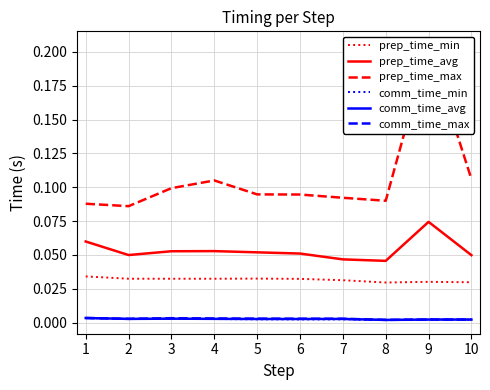

Reading left to right, list all the values displayed in this chart.

prep_time_min: 0.0	0.0	0.0	0.0	0.0	0.0	0.0	0.0	0.0	0.0
prep_time_avg: 0.1	0.0	0.1	0.1	0.1	0.1	0.0	0.0	0.1	0.0
prep_time_max: 0.1	0.1	0.1	0.1	0.1	0.1	0.1	0.1	0.2	0.1
comm_time_min: 0.0	0.0	0.0	0.0	0.0	0.0	0.0	0.0	0.0	0.0
comm_time_avg: 0.0	0.0	0.0	0.0	0.0	0.0	0.0	0.0	0.0	0.0
comm_time_max: 0.0	0.0	0.0	0.0	0.0	0.0	0.0	0.0	0.0	0.0